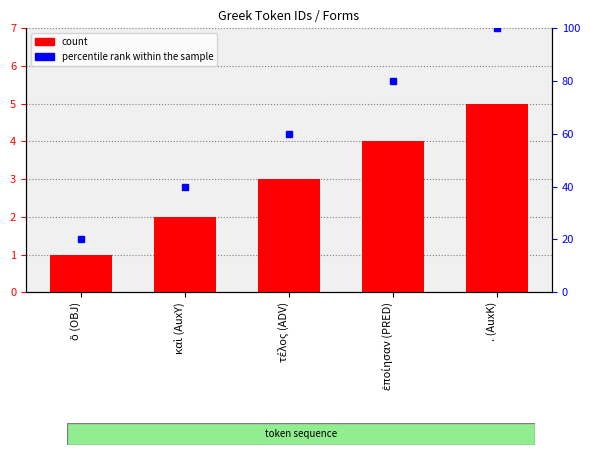

Rank the categories by value from highest to lowest.

. (AuxK), ἐποίησαν (PRED), τέλος (ADV), καὶ (AuxY), ὃ (OBJ)